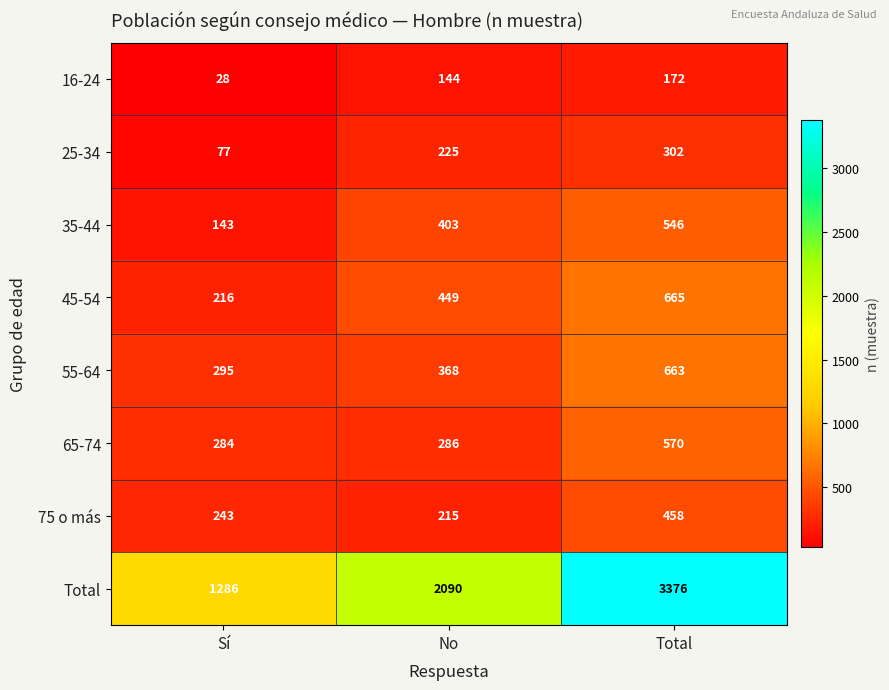

What is the difference between the 16-24 values at Sí and Total?

144